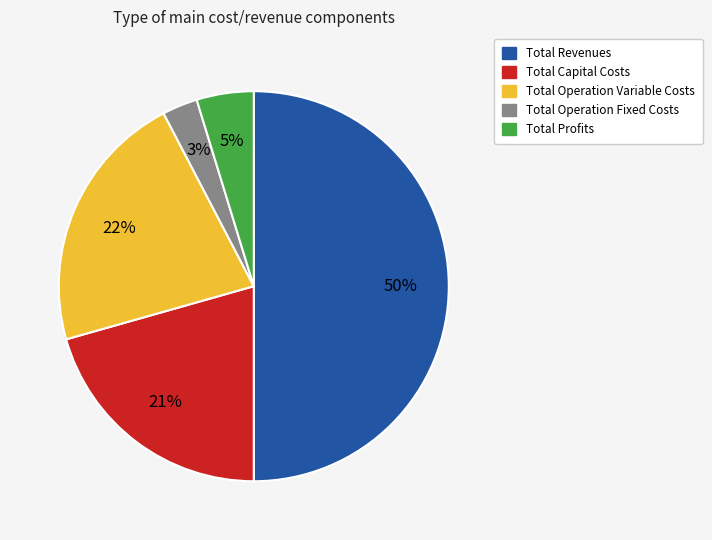

To the nearest percent, what percentage of the pie is Total Operation Fixed Costs?

3%